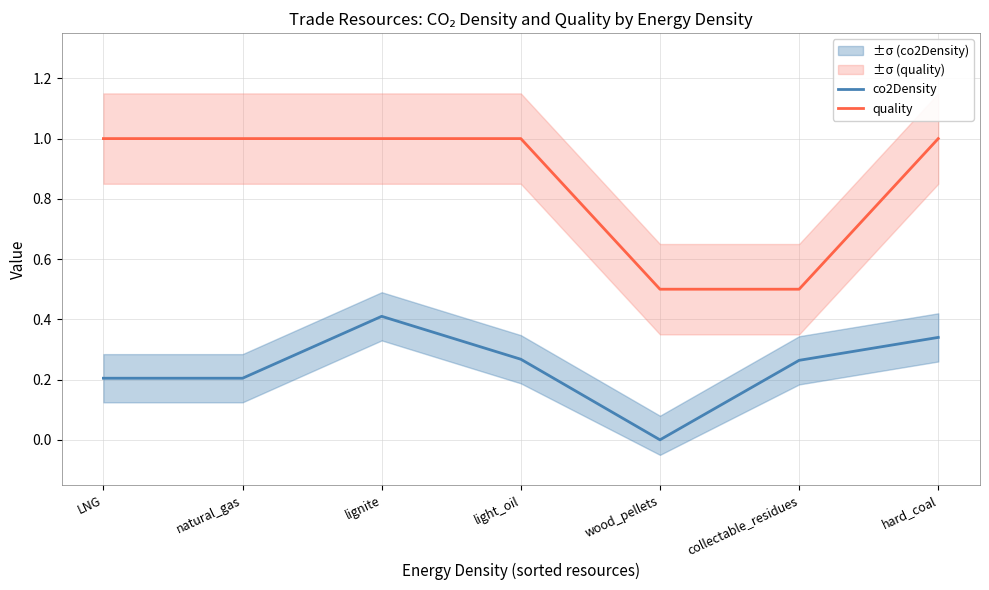

True or false: quality and co2Density intersect in this chart.

False